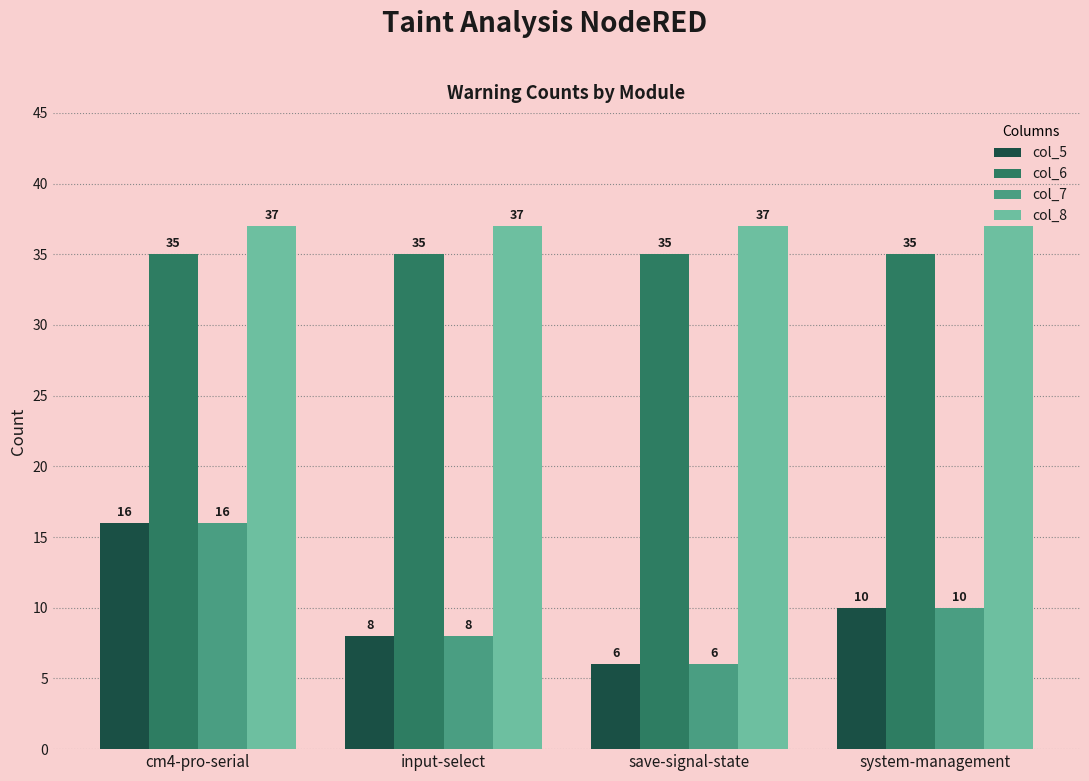

Where does the col_7 series first go above 10?

cm4-pro-serial